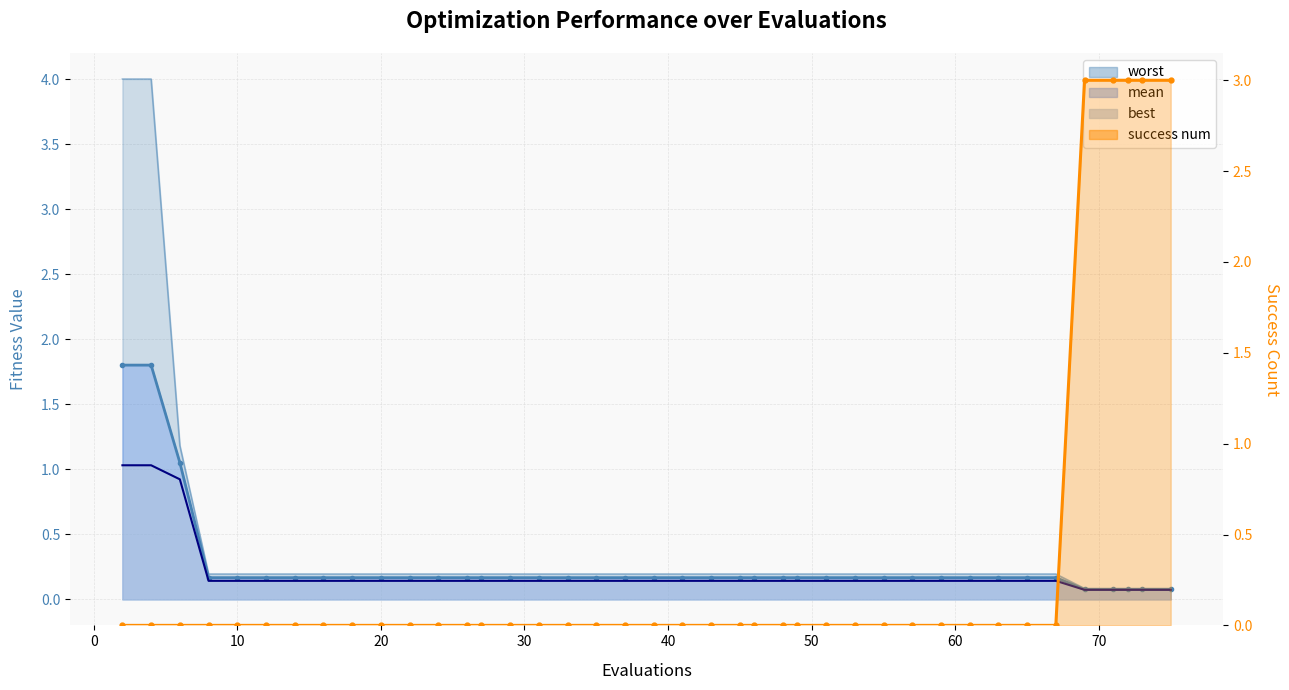

True or false: success num has more than 2 interior local peaks.

False